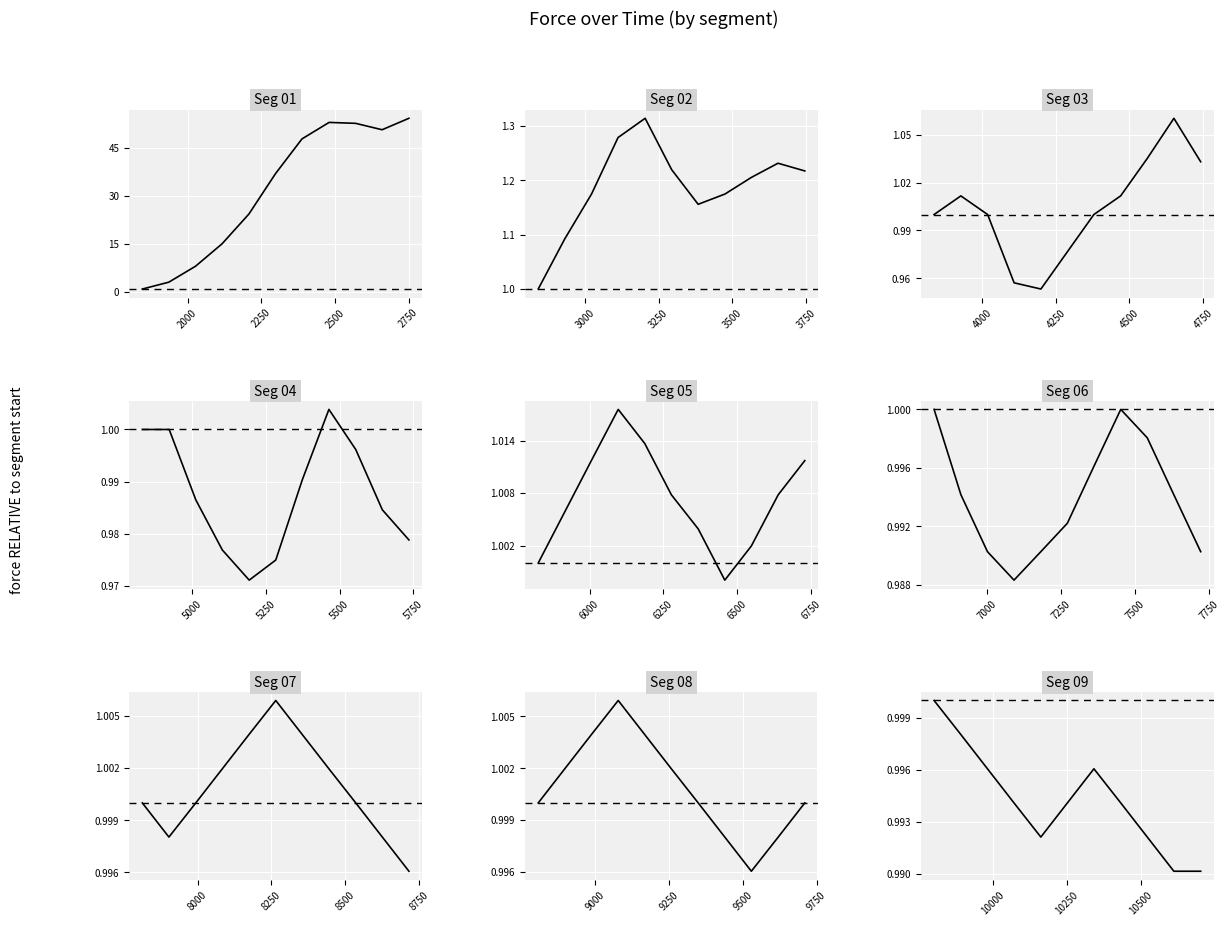

True or false: there are more than 0 points higher than both neighbors.

True